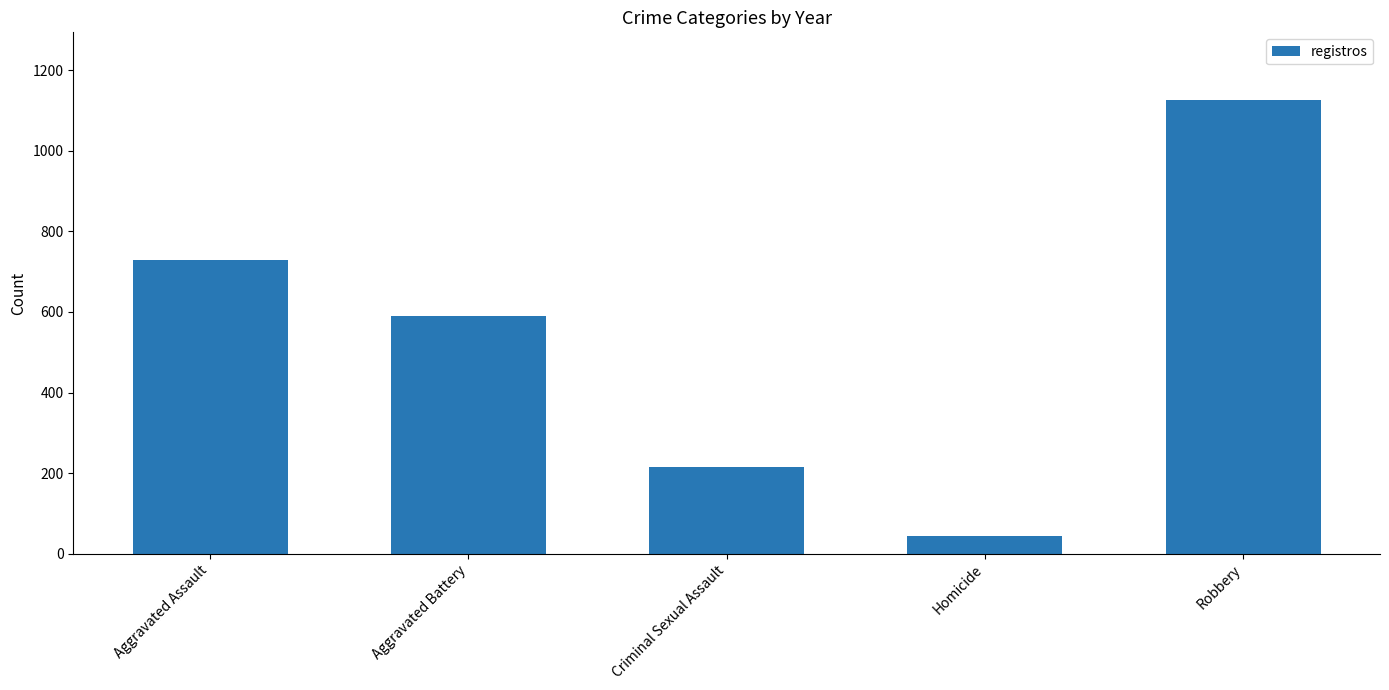

The chart shows a value of 1040 at Aggravated Battery. True or false?

False